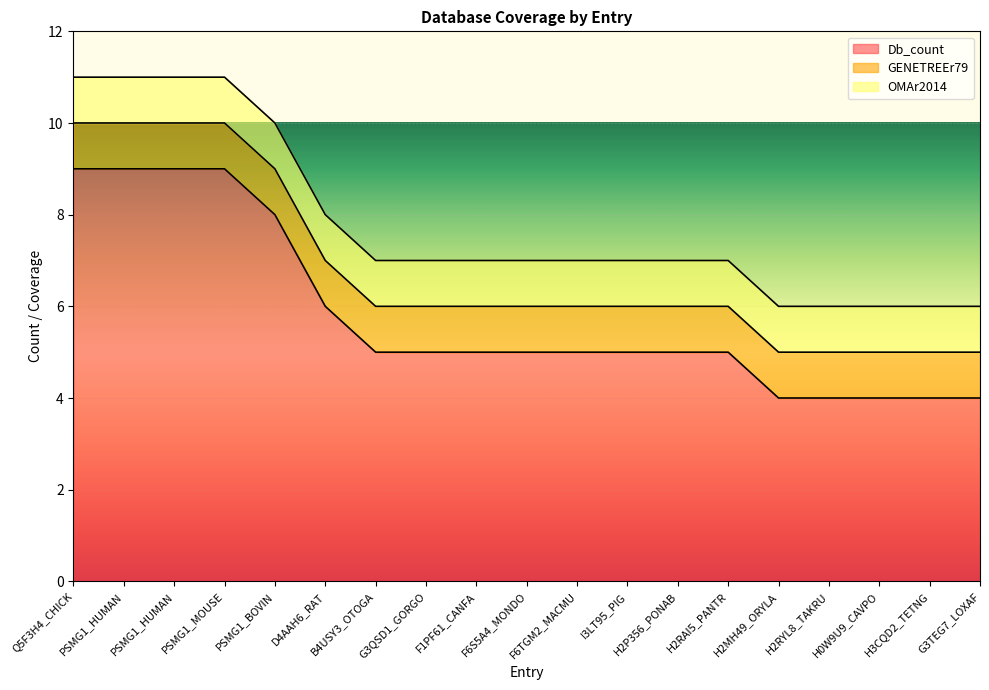

How many lines are shown in the chart?

3